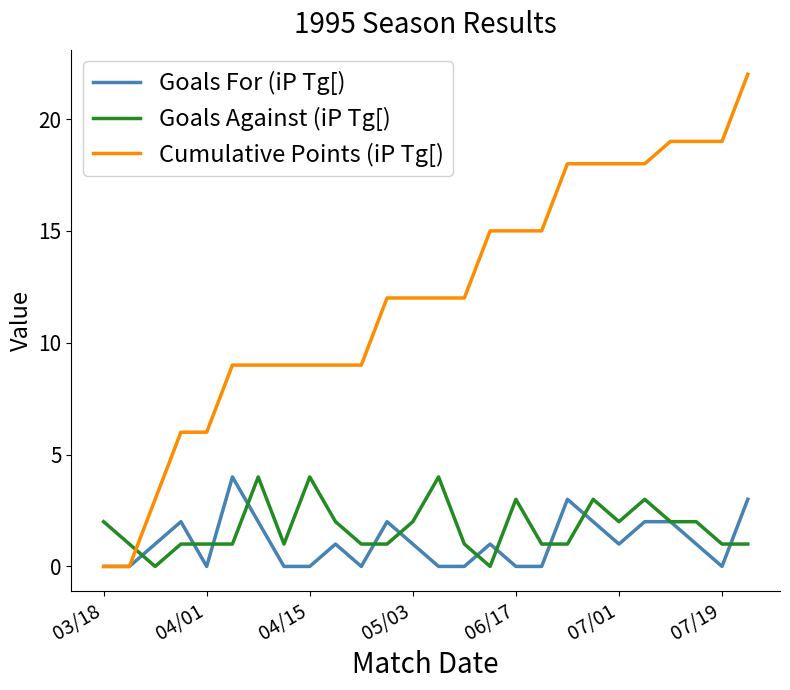

Which series has the widest spread of values?

Cumulative Points (iP Tg[)